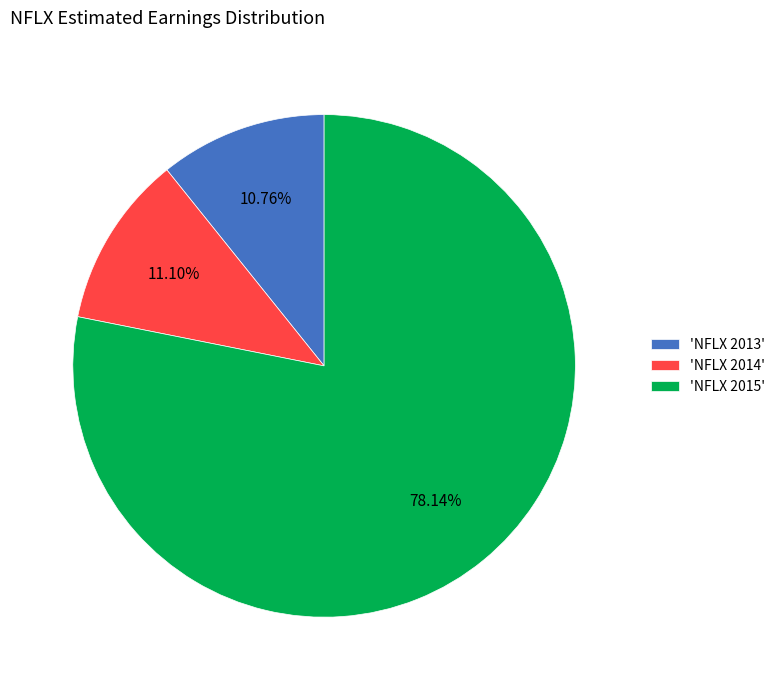

Which slice represents more than half of the pie?

'NFLX 2015'